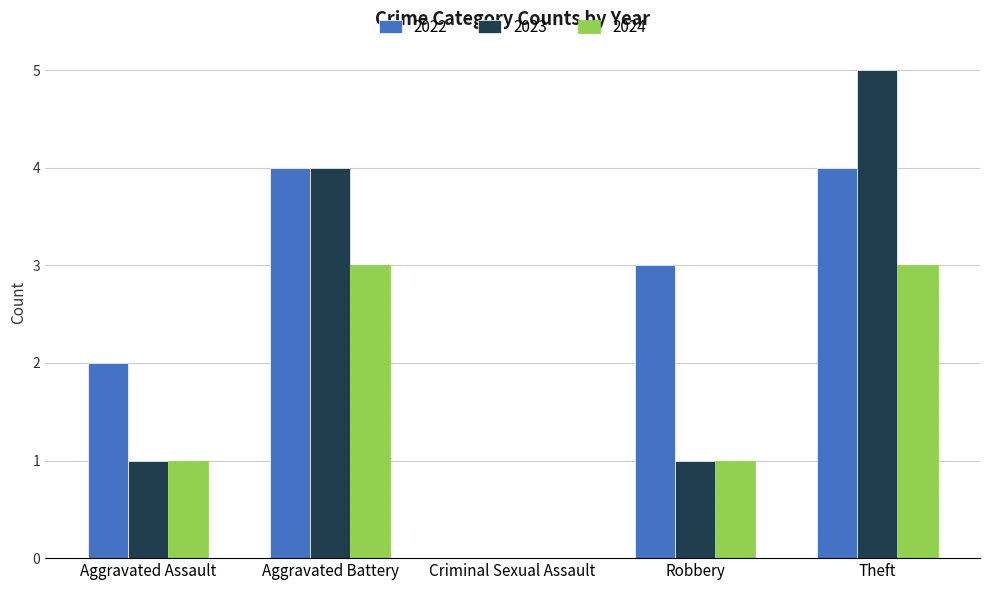

What is the maximum value shown in the chart?

5